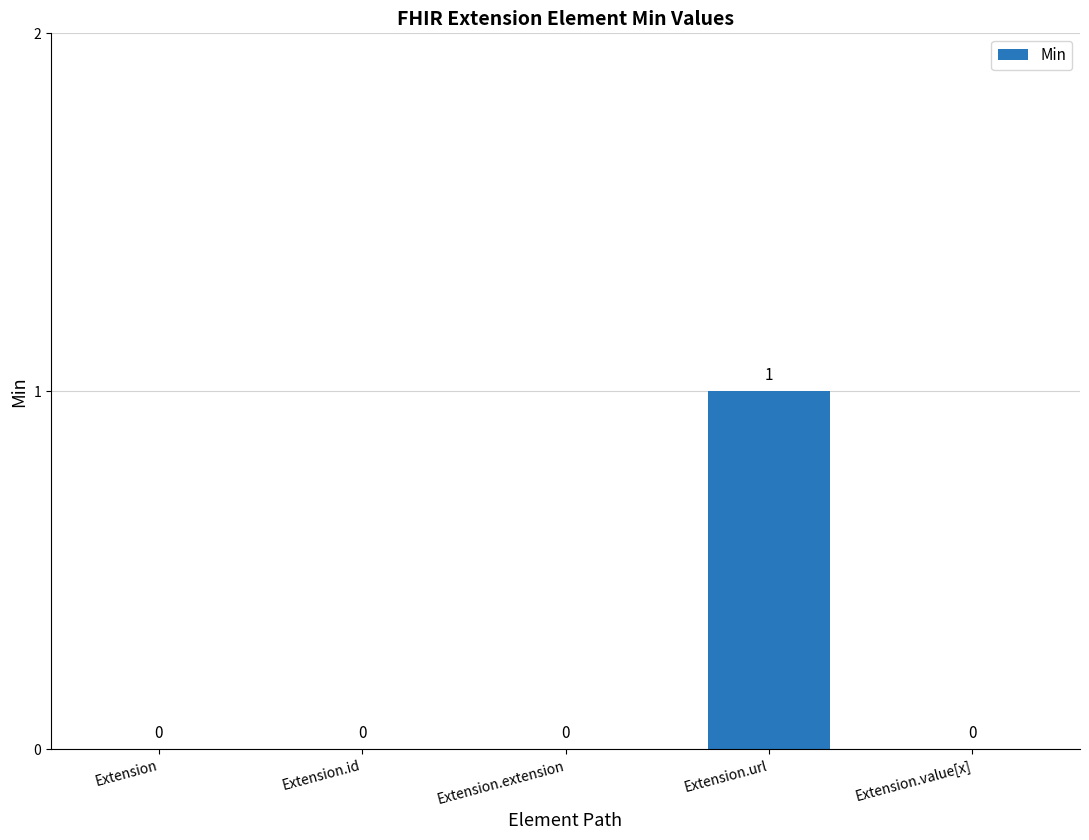

Is it true that the value at Extension.url is 1?

True